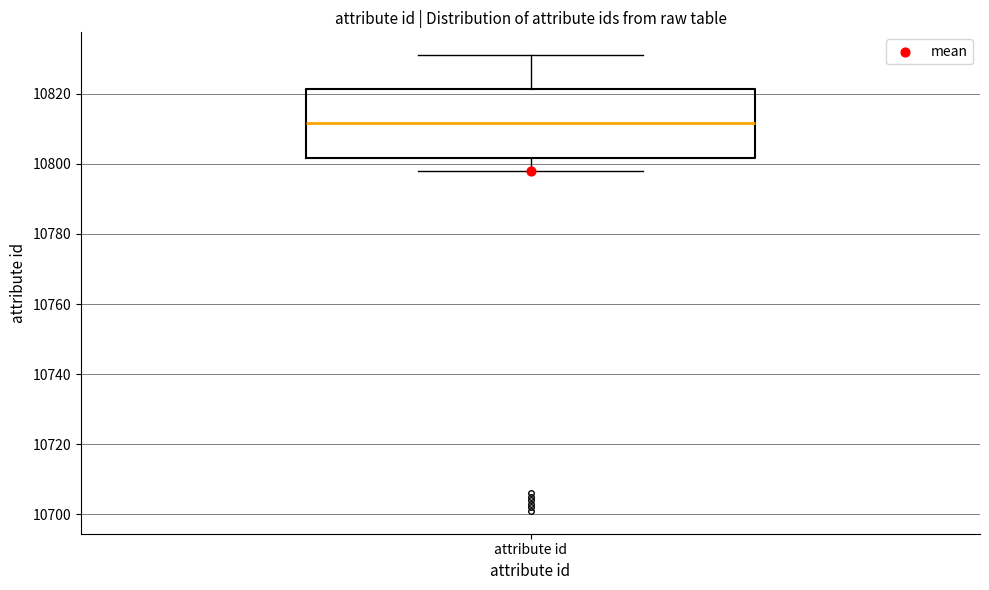

Transcribe this box plot: give where the median line is, the range the box spans, and where the two whiskers end, as read against the y-axis. The values are not printed on the chart, so give them approximately, as read against the axis.

median 10812, box 10802 to 10822, whiskers 10798 to 10832